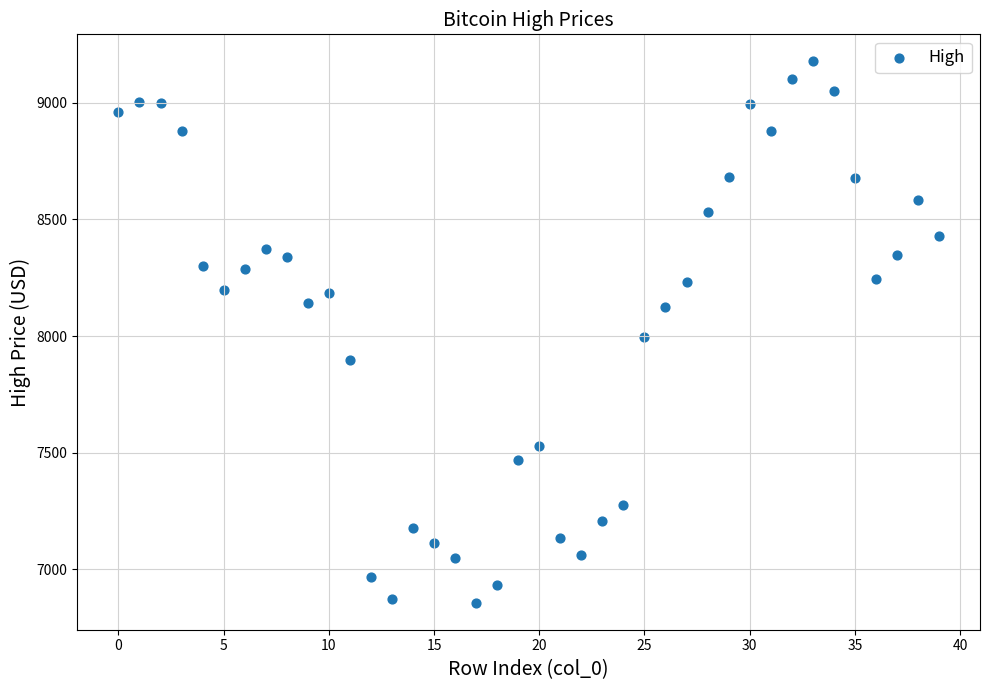

What is the range of Y values (max minus min)?

2319.9